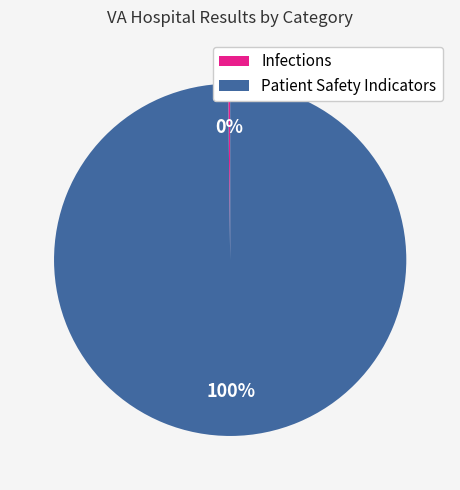

To the nearest percent, what portion does Patient Safety Indicators represent?

100%